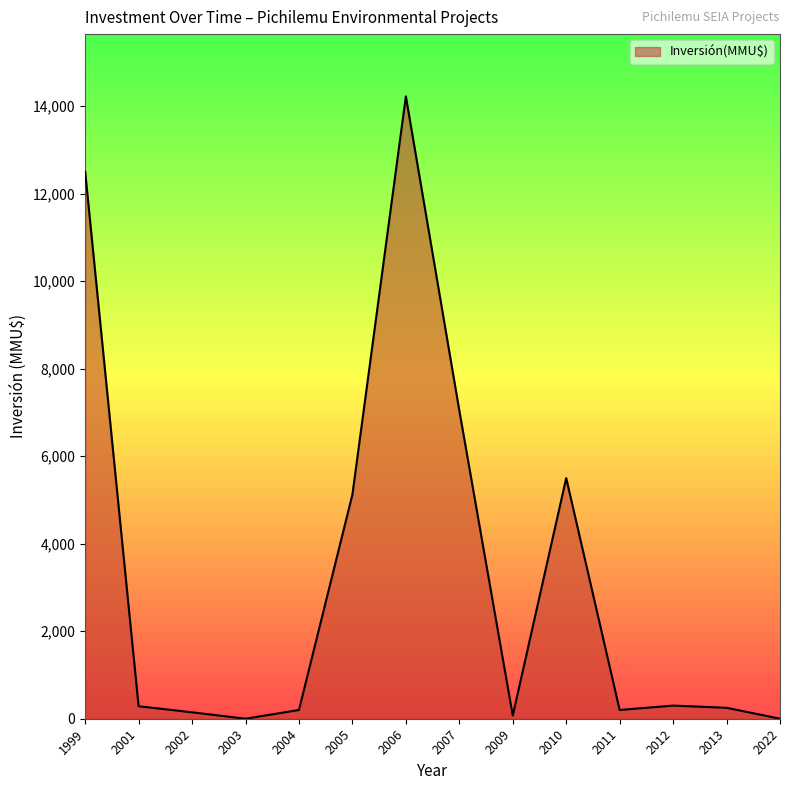

What is the difference between the maximum and minimum values?

14224